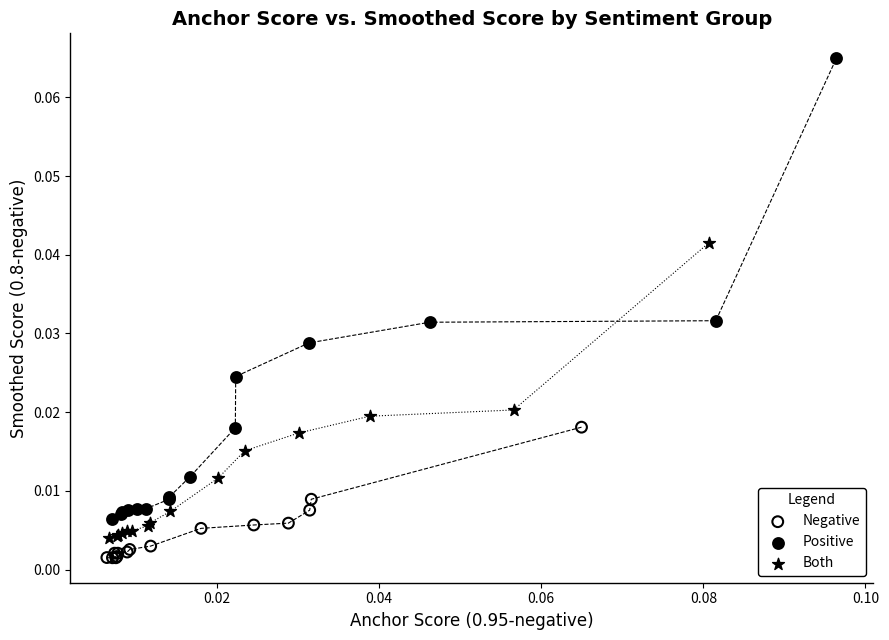

Which series has the largest Y range (max minus min)?

Positive